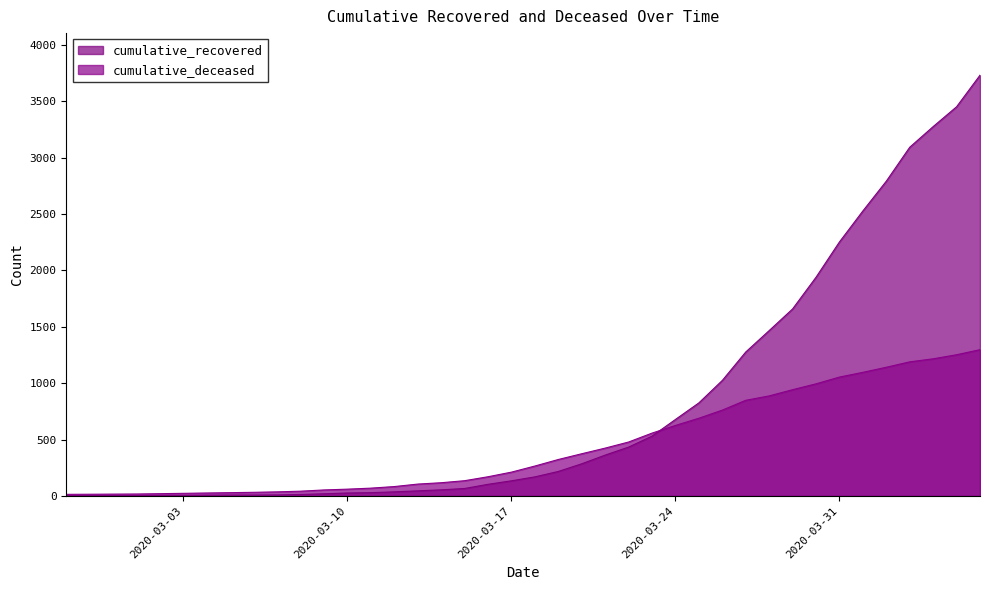

Reading right to left, what are all the values shown in this chart?

cumulative_recovered: 3731	3451	3275	3092	2791	2527	2252	1939	1658	1466	1276	1024	825	678	530	433	362	285	217	169	134	103	66	54	45	36	29	26	19	13	9	8	8	7	5	4	3	3	3	2
cumulative_deceased: 1297	1252	1216	1189	1141	1096	1054	994	942	887	848	761	689	625	557	478	424	374	323	265	211	170	135	117	105	83	69	60	53	42	36	32	29	26	23	20	17	16	15	14